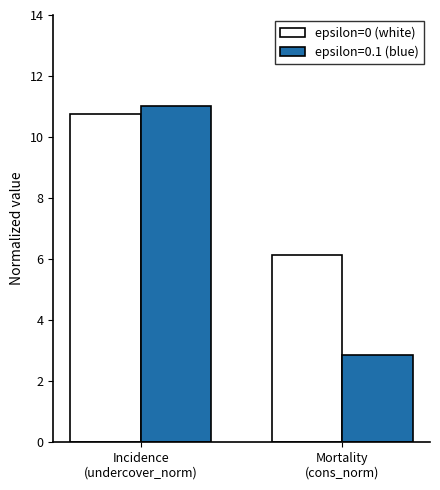

Which series has the widest spread of values?

epsilon=0.1 (blue)